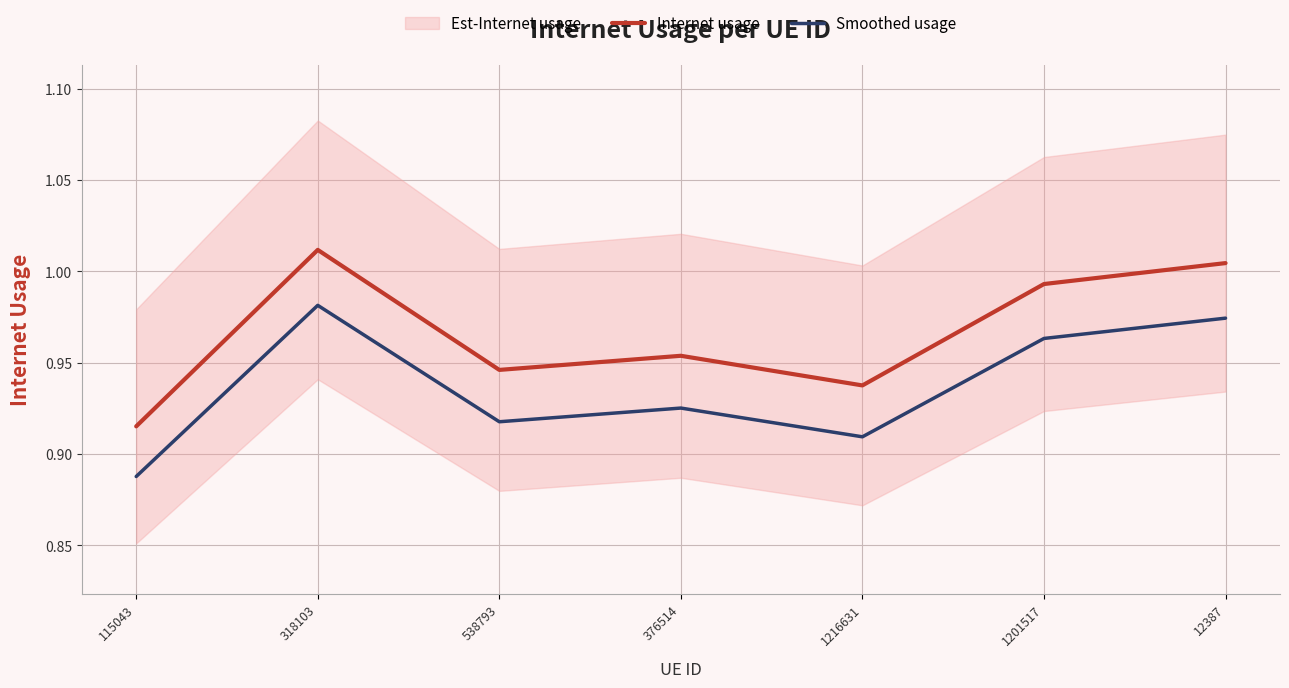

How many lines are shown in the chart?

2